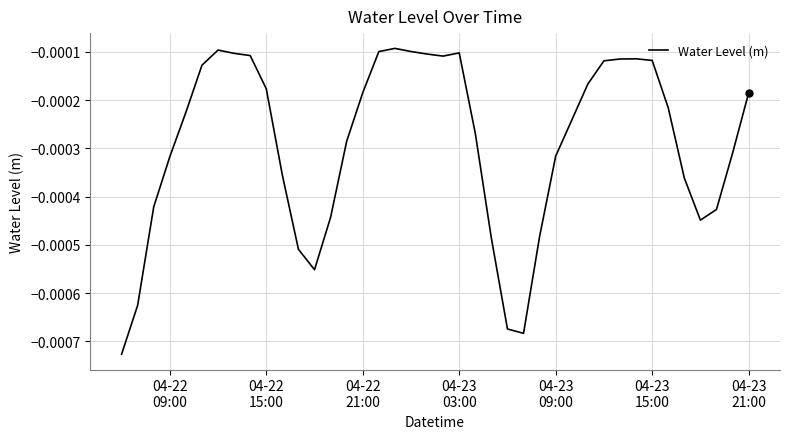

Does the chart have visible grid lines?

Yes